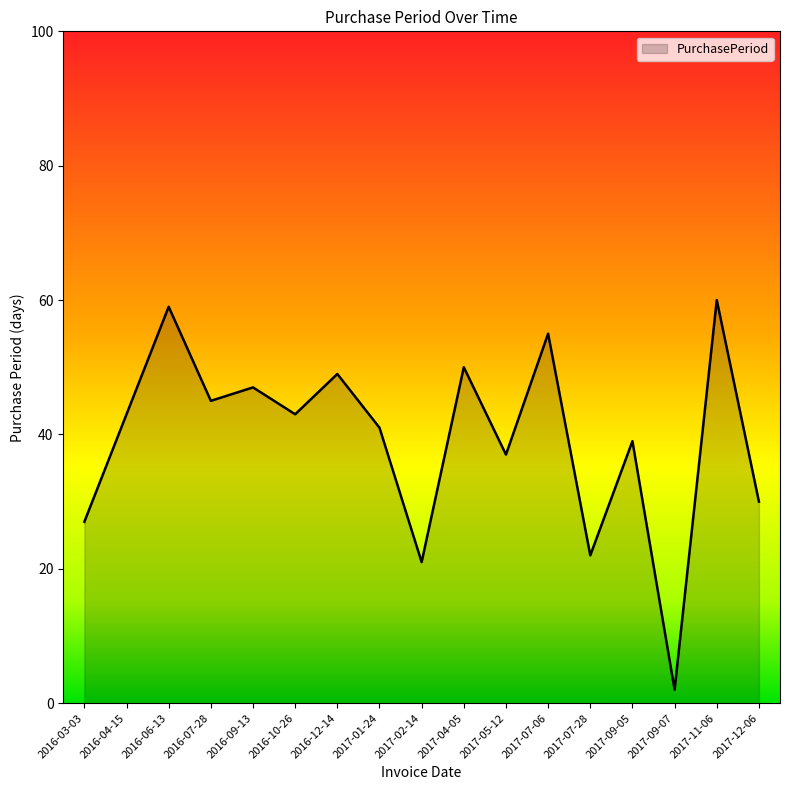

The chart shows a value of 21 at 2017-02-14. True or false?

True